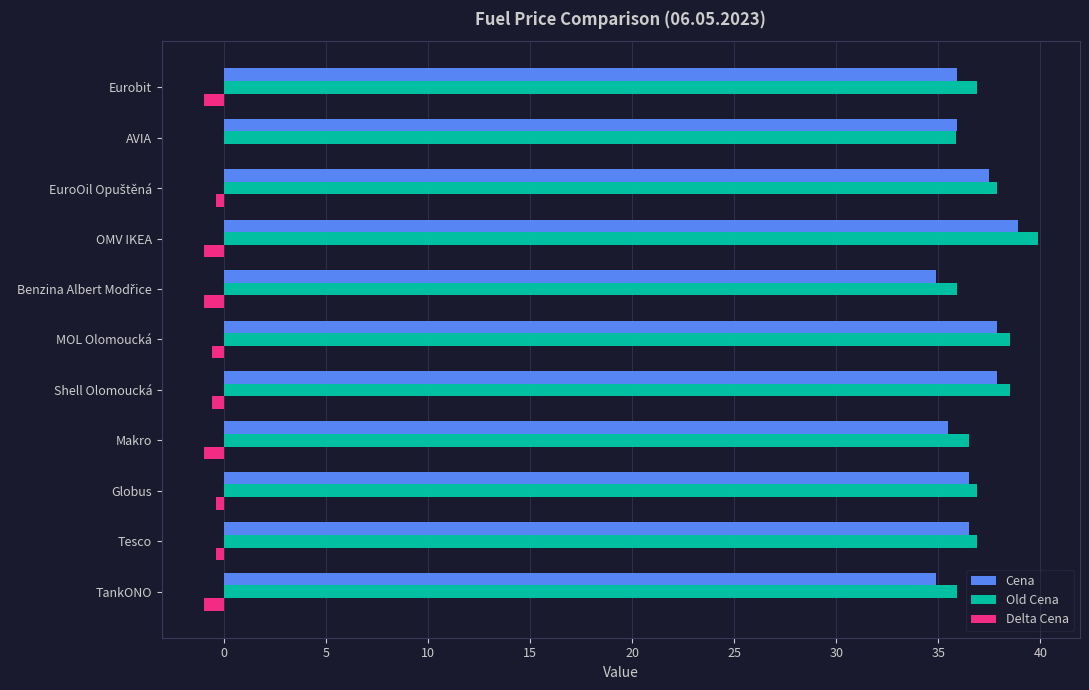

How many data points does each series have?

11